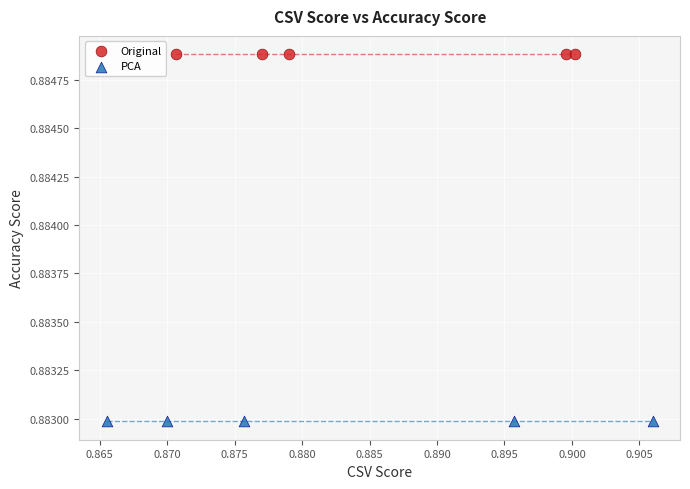

Which series contains the highest Y value?

Original